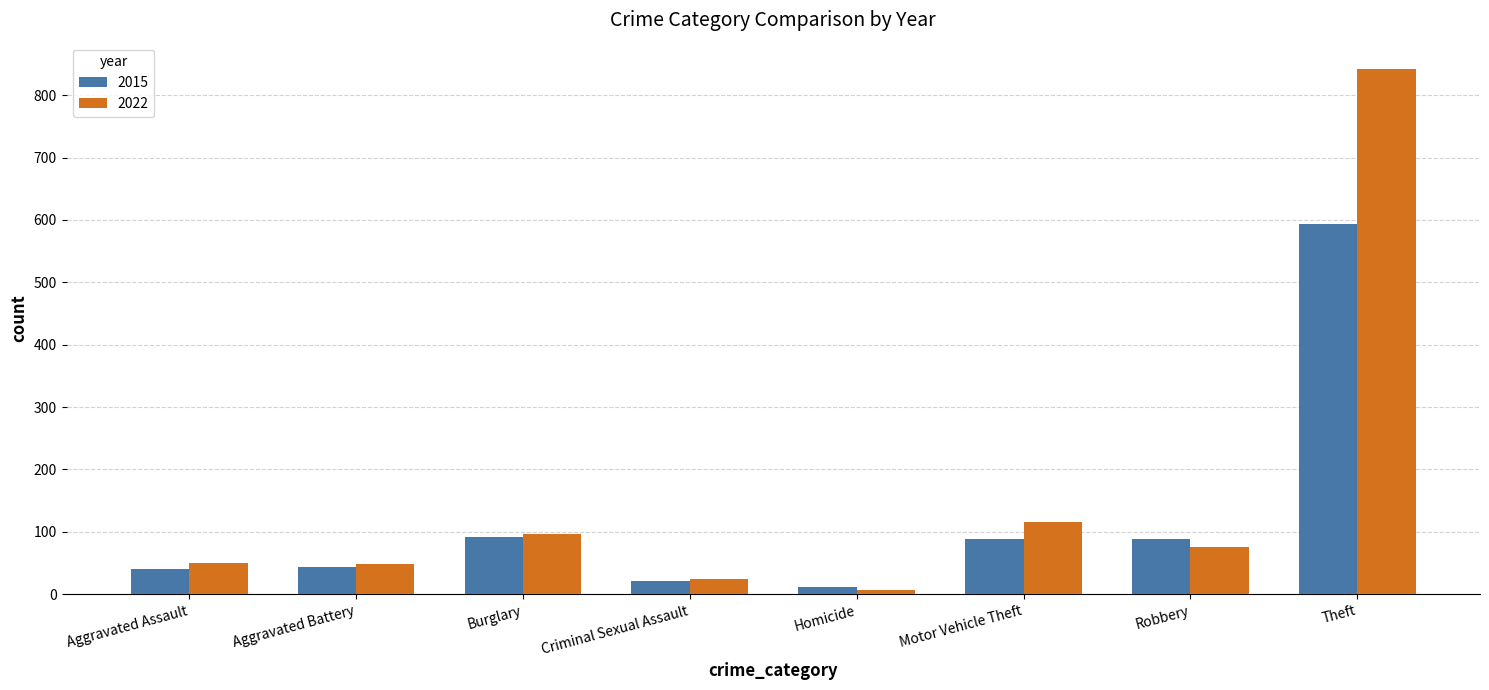

At how many categories does at least one series exceed 79?

4